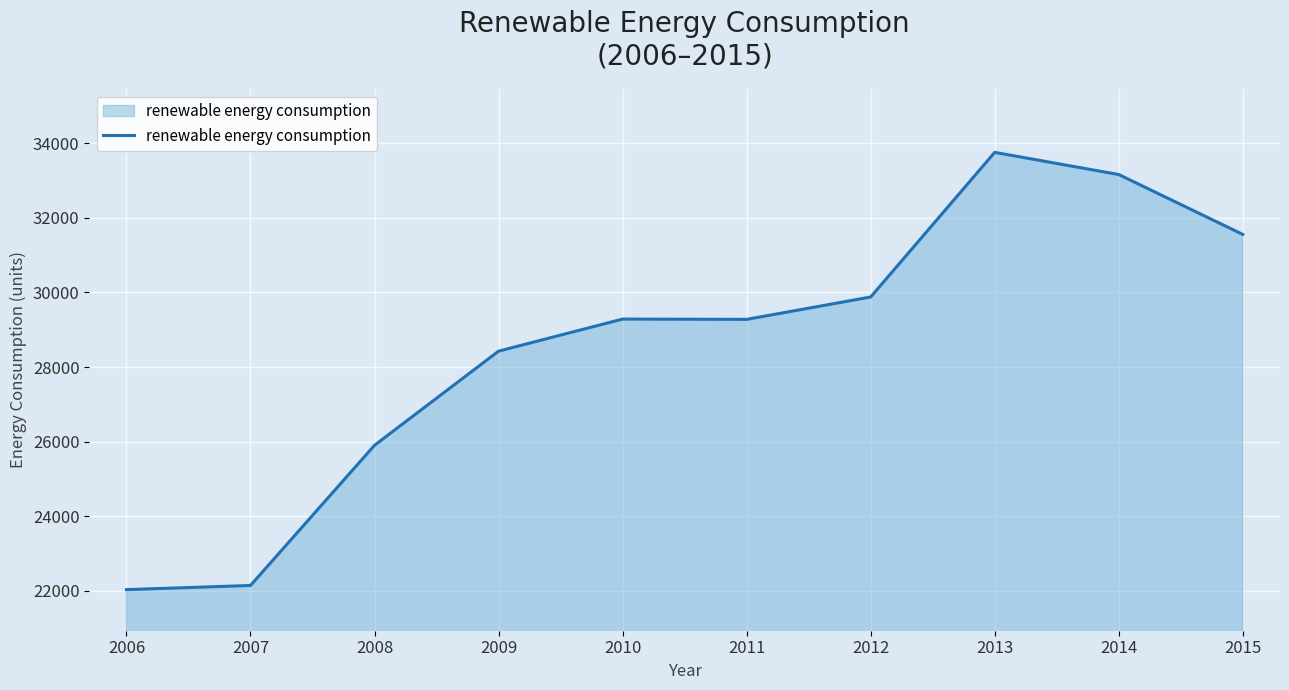

What is the change in value from 2007 to 2013?

+11610.2